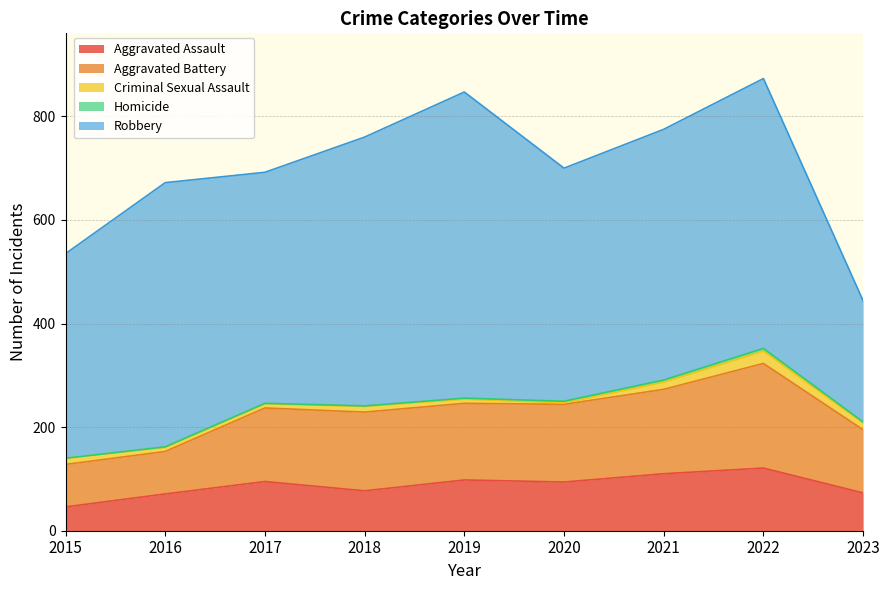

True or false: Criminal Sexual Assault and Homicide intersect in this chart.

False